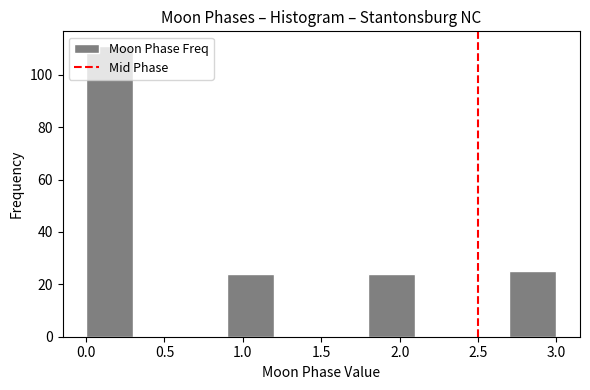

Reading left to right, list every bar in this chart as the range it spans on the x-axis followed by its height. The values are not printed on the chart, so give them approximately, as read against the axis.

0.0 to 0.3: 112
0.3 to 0.6: 0
0.6 to 0.9: 0
0.9 to 1.2: 24
1.2 to 1.5: 0
1.5 to 1.8: 0
1.8 to 2.1: 24
2.1 to 2.4: 0
2.4 to 2.7: 0
2.7 to 3.0: 26